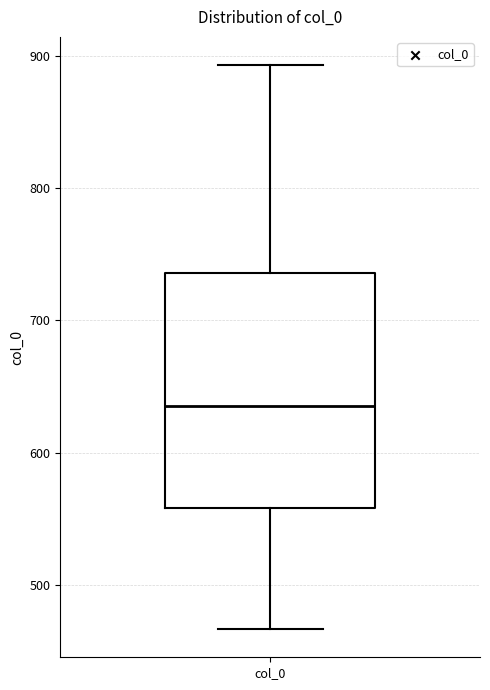

Transcribe this box plot: give where the median line is, the range the box spans, and where the two whiskers end, as read against the y-axis. The values are not printed on the chart, so give them approximately, as read against the axis.

median 640, box 560 to 740, whiskers 470 to 890